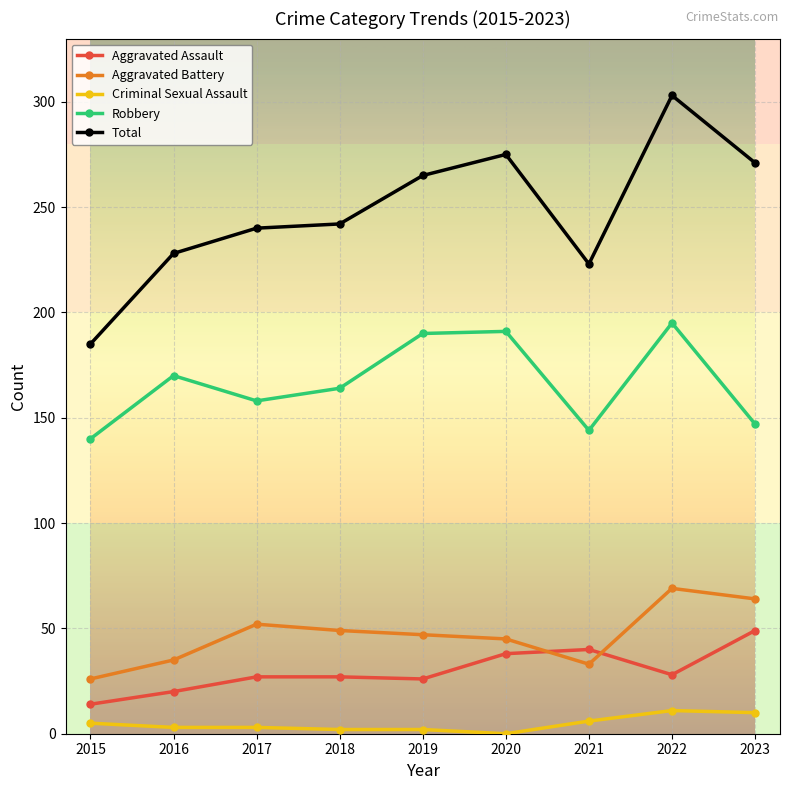

What is the approximate value of Aggravated Assault at 2022?

28